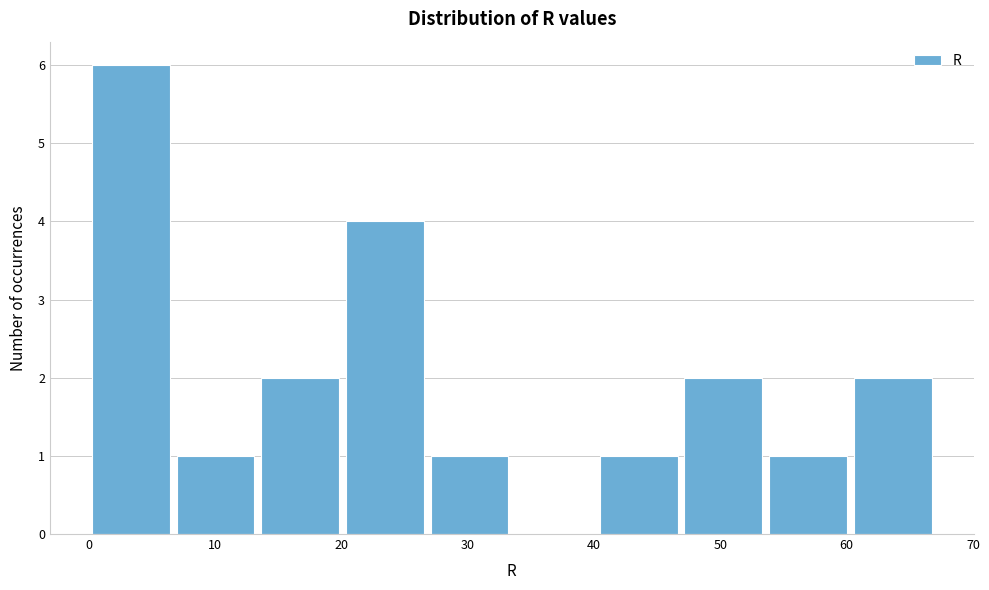

What is the height of the bar covering 40.2 to 46.9 on the x-axis? Neither the bar edges nor the heights are printed on the chart, so give them approximately, as read against the axes.

1